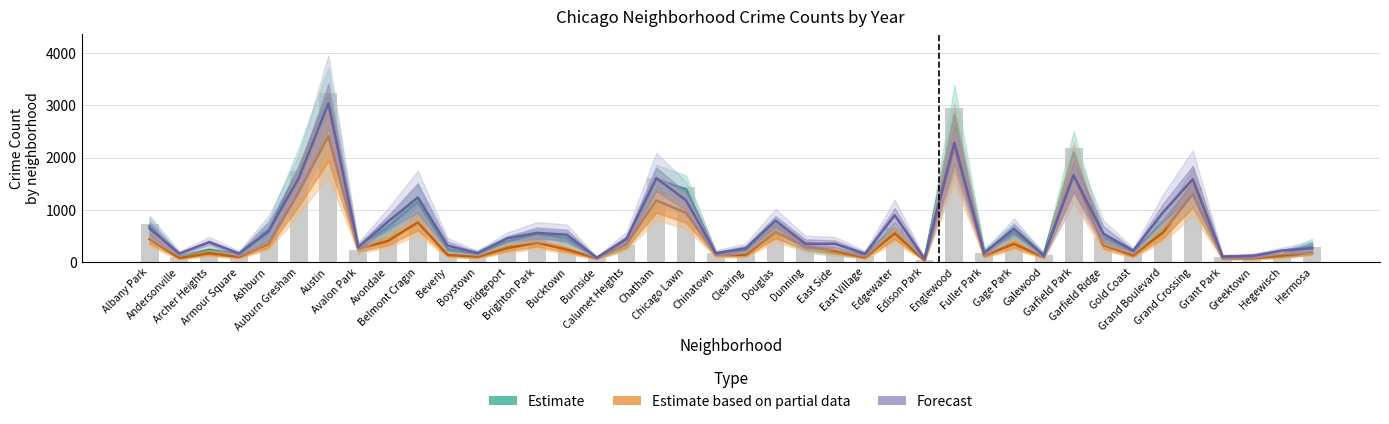

Reading left to right, extract all data points from this chart.

Estimate: Albany Park=686.3	Andersonville=107.3	Archer Heights=234.3	Armour Square=153.3	Ashburn=582.0	Auburn Gresham=1775.3	Austin=3217.7	Avalon Park=269.3	Avondale=676.3	Belmont Cragin=1156.3	Beverly=248.0	Boystown=156.3	Bridgeport=393.3	Brighton Park=538.3	Bucktown=461.3	Burnside=86.7	Calumet Heights=366.7	Chatham=1584.3	Chicago Lawn=1394.0	Chinatown=162.0	Clearing=225.7	Douglas=714.3	Dunning=306.0	East Side=217.7	East Village=147.3	Edgewater=656.0	Edison Park=48.7	Englewood=2806.7	Fuller Park=197.7	Gage Park=570.3	Galewood=139.7	Garfield Park=2093.0	Garfield Ridge=470.7	Gold Coast=191.3	Grand Boulevard=769.3	Grand Crossing=1483.3	Grant Park=102.3	Greektown=122.0	Hegewisch=141.3	Hermosa=297.0
Estimate based on partial data: Albany Park=442.0	Andersonville=81.0	Archer Heights=171.0	Armour Square=102.0	Ashburn=353.0	Auburn Gresham=1338.0	Austin=2418.0	Avalon Park=255.0	Avondale=406.0	Belmont Cragin=762.0	Beverly=139.0	Boystown=104.0	Bridgeport=268.0	Brighton Park=373.0	Bucktown=240.0	Burnside=75.0	Calumet Heights=342.0	Chatham=1180.0	Chicago Lawn=944.0	Chinatown=138.0	Clearing=141.0	Douglas=574.0	Dunning=303.0	East Side=211.0	East Village=91.0	Edgewater=550.0	Edison Park=34.0	Englewood=2194.0	Fuller Park=125.0	Gage Park=350.0	Galewood=96.0	Garfield Park=1671.0	Garfield Ridge=327.0	Gold Coast=131.0	Grand Boulevard=569.0	Grand Crossing=1311.0	Grant Park=75.0	Greektown=75.0	Hegewisch=126.0	Hermosa=181.0
Forecast: Albany Park=645.0	Andersonville=164.0	Archer Heights=381.5	Armour Square=165.5	Ashburn=600.0	Auburn Gresham=1606.5	Austin=3039.0	Avalon Park=289.5	Avondale=774.5	Belmont Cragin=1238.5	Beverly=316.0	Boystown=173.5	Bridgeport=456.5	Brighton Park=561.0	Bucktown=524.5	Burnside=85.5	Calumet Heights=444.5	Chatham=1610.5	Chicago Lawn=1181.5	Chinatown=170.0	Clearing=264.0	Douglas=793.5	Dunning=352.0	East Side=352.5	East Village=159.0	Edgewater=899.0	Edison Park=64.0	Englewood=2286.0	Fuller Park=174.0	Gage Park=640.0	Galewood=123.0	Garfield Park=1661.0	Garfield Ridge=542.5	Gold Coast=219.5	Grand Boulevard=954.5	Grand Crossing=1587.0	Grant Park=105.0	Greektown=119.0	Hegewisch=223.5	Hermosa=267.0